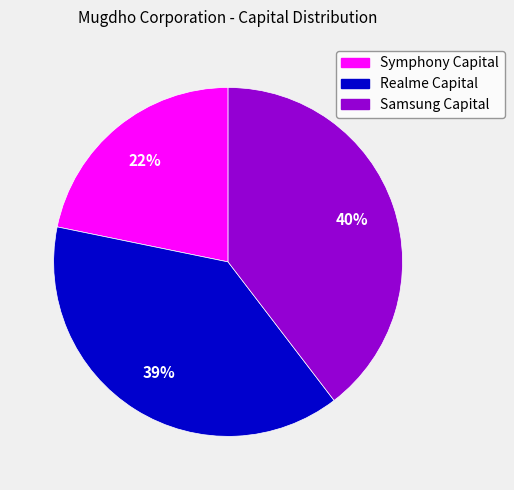

How many slices are in this pie chart?

3